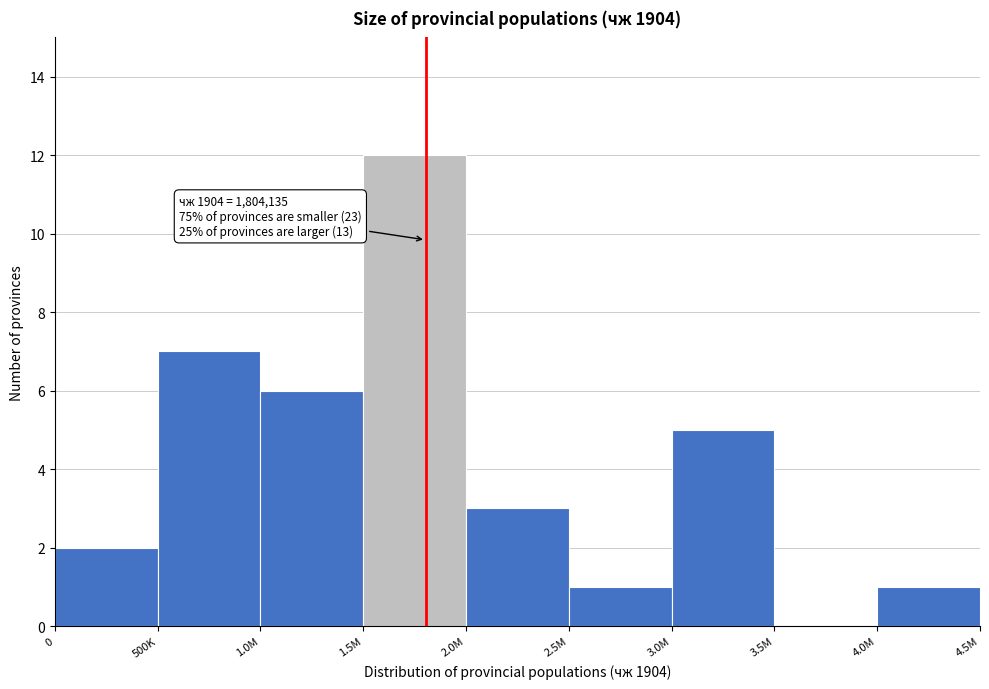

Reading left to right, transcribe all the data shown in this chart.

0=2	500K=7	1.0M=6	1.5M=12	2.0M=3	2.5M=1	3.0M=5	3.5M=0	4.0M=1